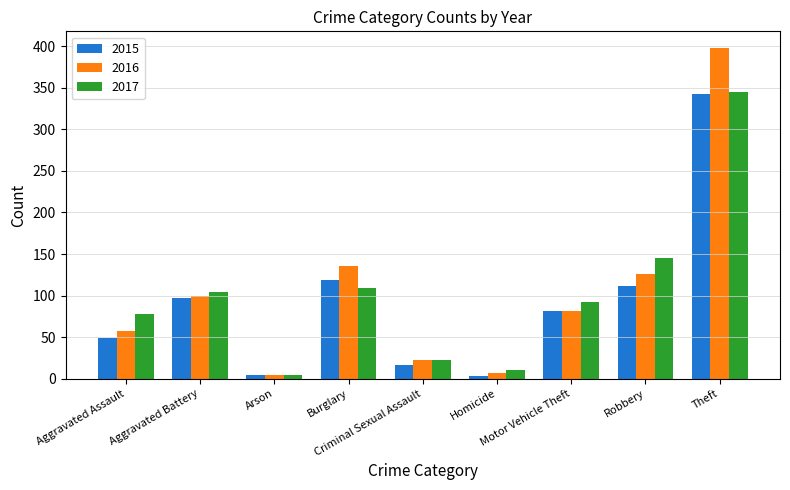

What is the difference between the maximum and second lowest values in the 2016 series?

391